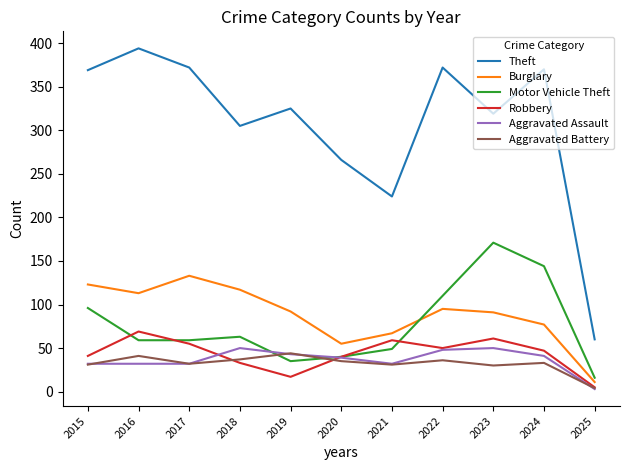

Which category has the highest value across all series?

2016